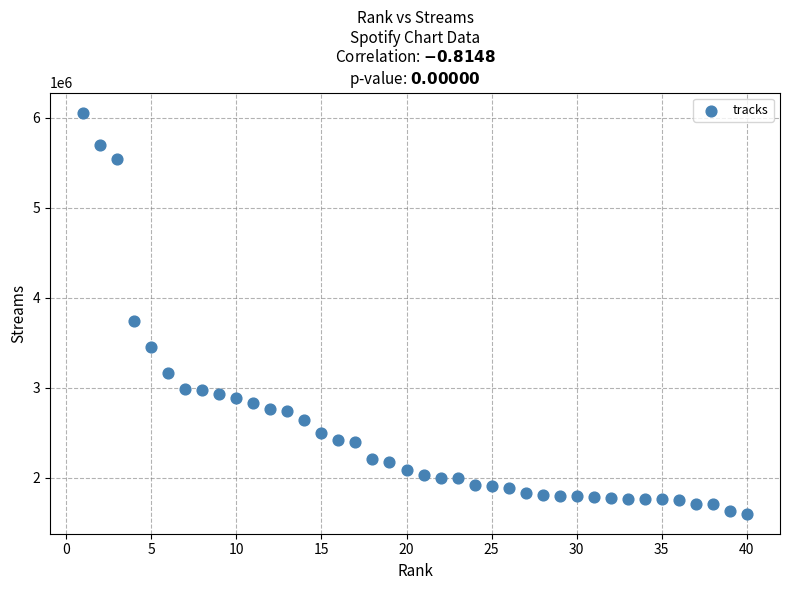

What Y value in the scatter plot is closest to 3830656?

3745409